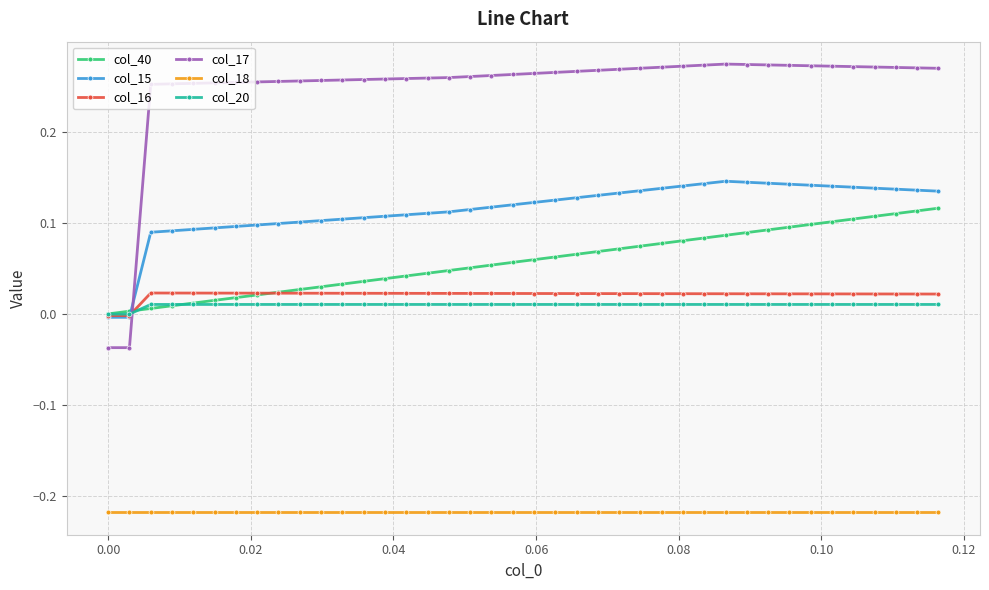

How many data points does each series have?

40